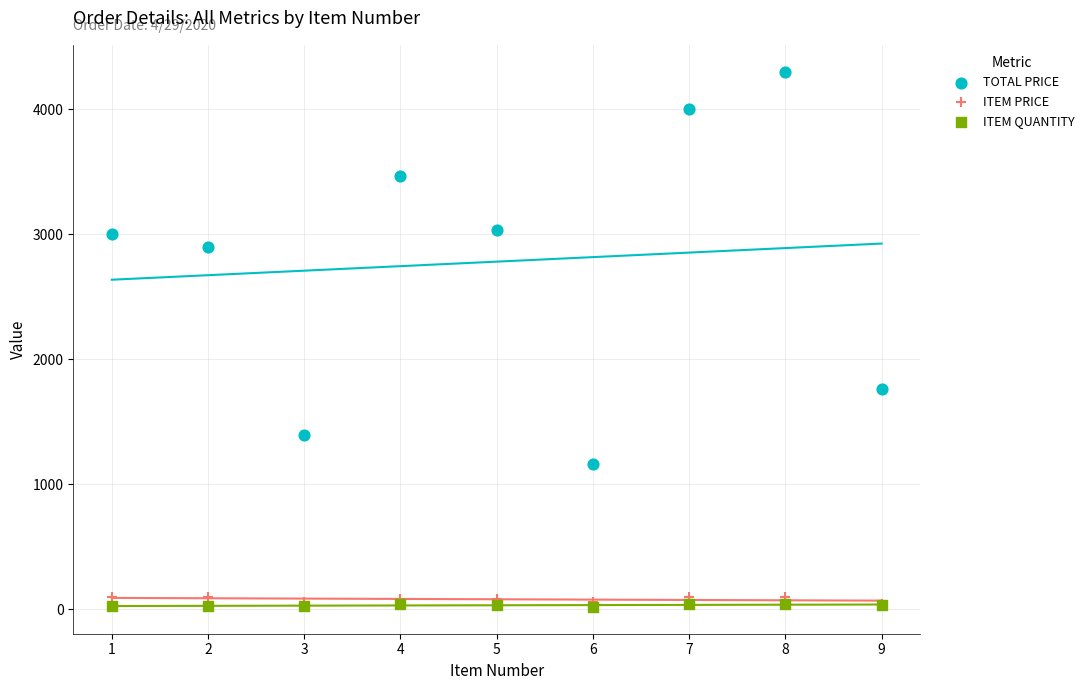

In the TOTAL PRICE series, what Y value is closest to 2732?

2900.0